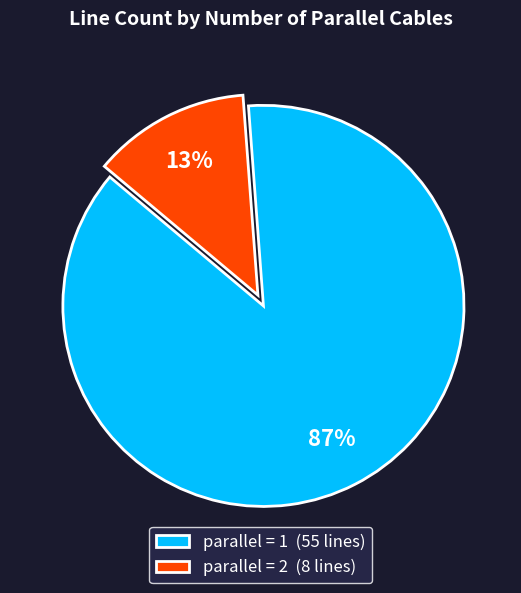

What percentage is the parallel = 1 (55 lines) slice, to the nearest percent?

87%